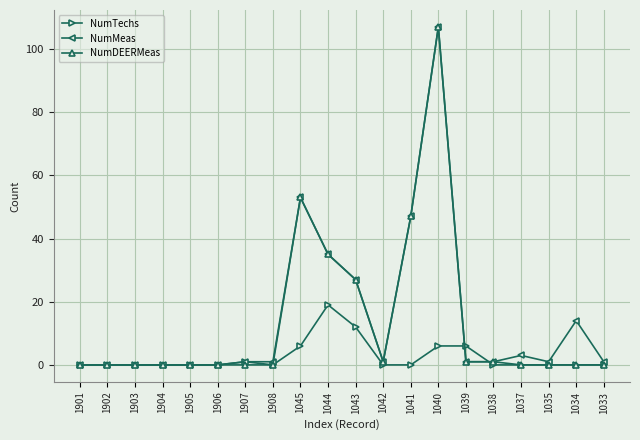

What is the label of the 20th point from the right?

1901